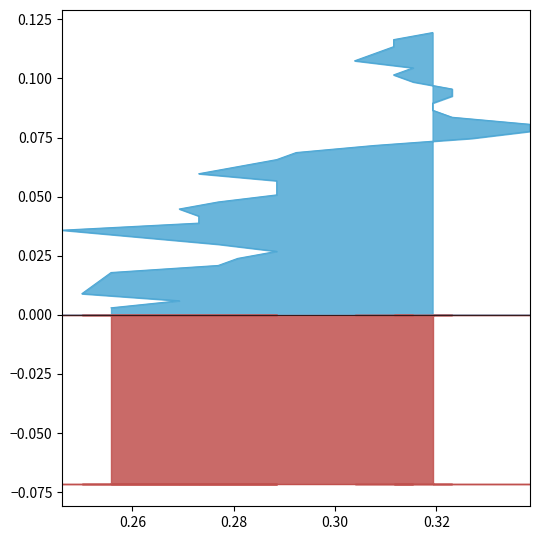

Does the chart have visible grid lines?

No